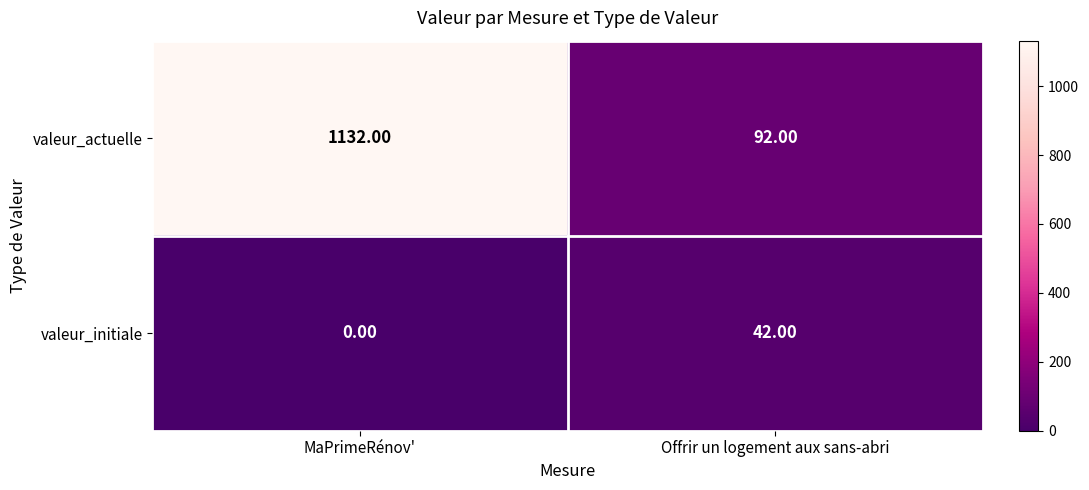

Count the number of categories in the chart.

2